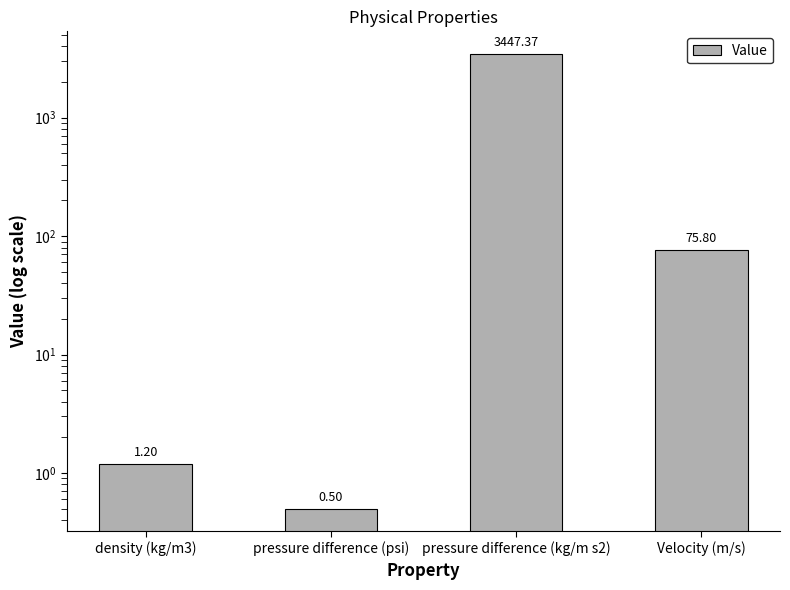

What is the value of the 2nd bar from the left?

0.5